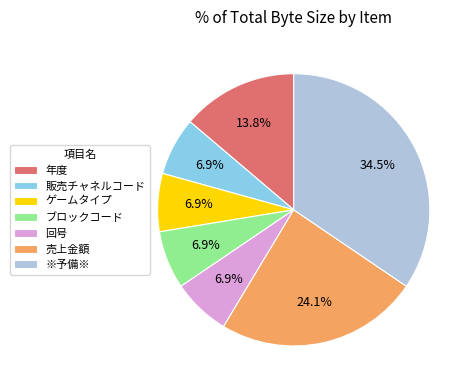

Combined, what portion of the pie is ※予備※ and ゲームタイプ?

41.4%